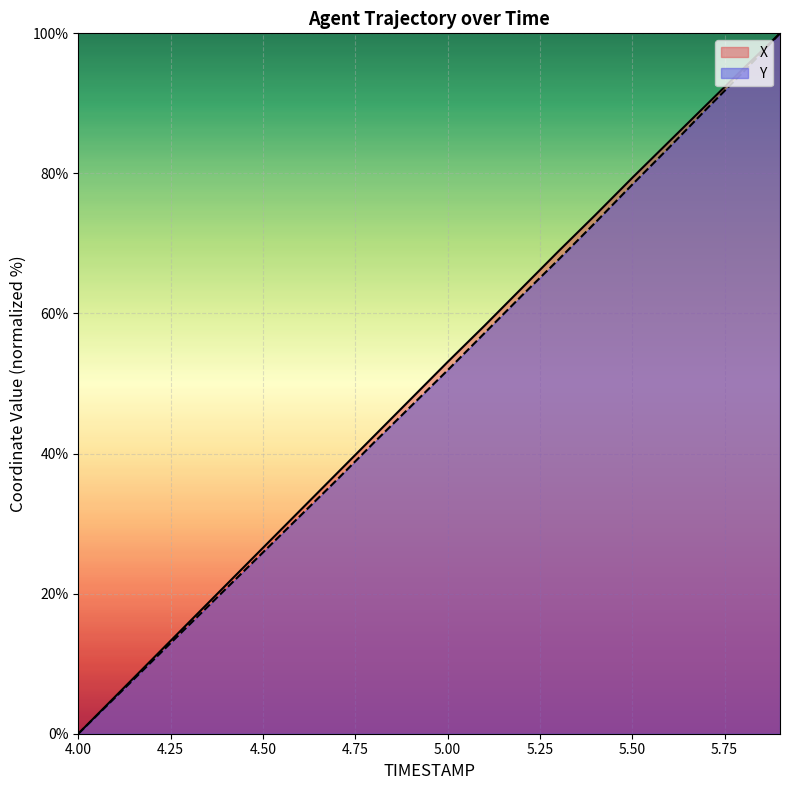

Reading left to right, list all the values displayed in this chart.

X: 4.0=0.0	4.1=5.3	4.2=10.6	4.3=15.9	4.4=21.2	4.5=26.5	4.6=31.8	4.7=37.2	4.8=42.5	4.9=47.8	5.0=53.1	5.1=58.3	5.2=63.6	5.3=68.9	5.4=74.1	5.5=79.4	5.6=84.6	5.7=89.7	5.8=94.9	5.9=100.0
Y: 4.0=0.0	4.1=5.2	4.2=10.4	4.3=15.5	4.4=20.7	4.5=25.9	4.6=31.1	4.7=36.2	4.8=41.5	4.9=46.7	5.0=51.9	5.1=57.2	5.2=62.5	5.3=67.7	5.4=73.0	5.5=78.4	5.6=83.7	5.7=89.1	5.8=94.4	5.9=100.0